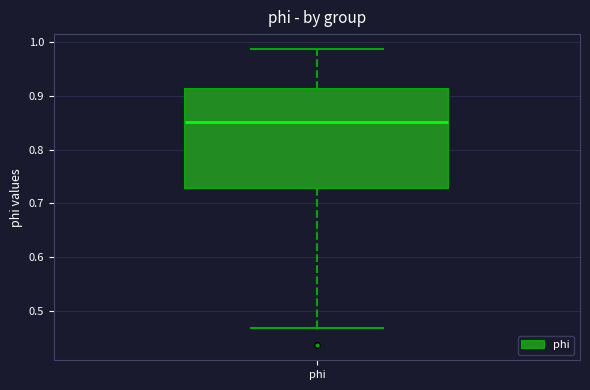

Where is the lower edge of the box for phi on the y-axis? The values are not printed on the chart, so give them approximately, as read against the axis.

0.73